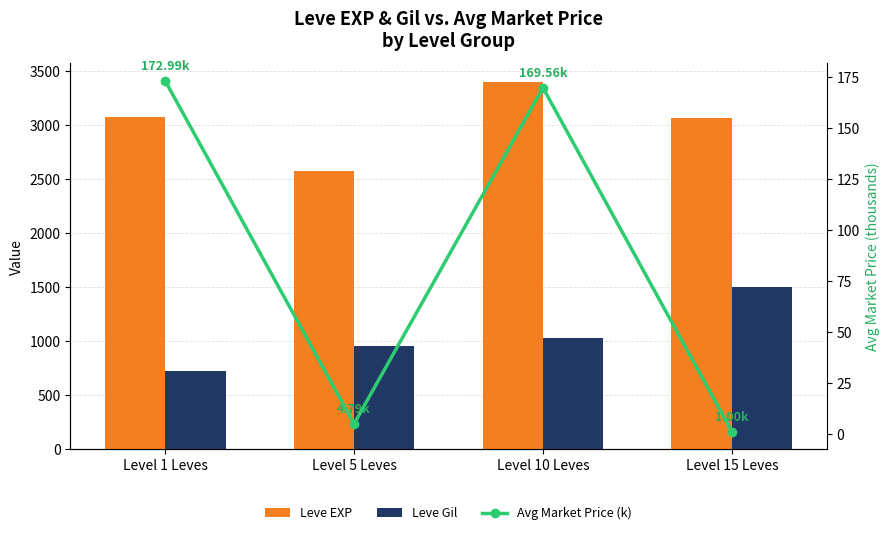

Read the Leve Gil value at Level 15 Leves.

1498.0